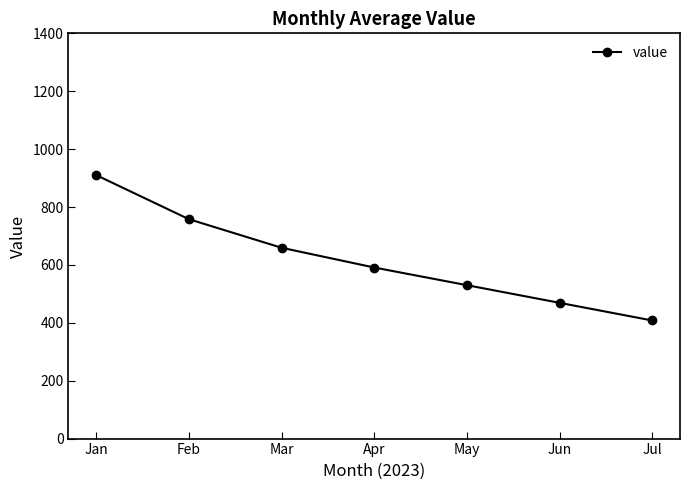

Rank the categories by value from highest to lowest.

Jan, Feb, Mar, Apr, May, Jun, Jul